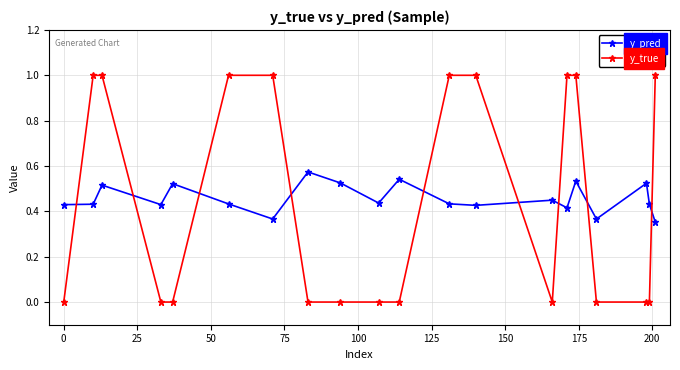

List the series in order of their peak value, highest first.

y_true, y_pred